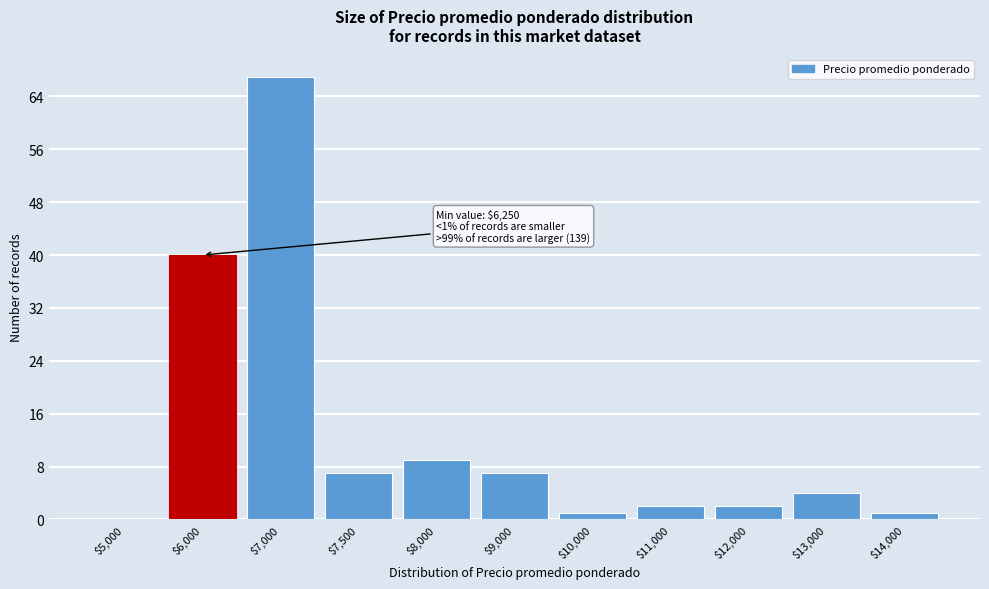

What is the greatest value displayed?

67